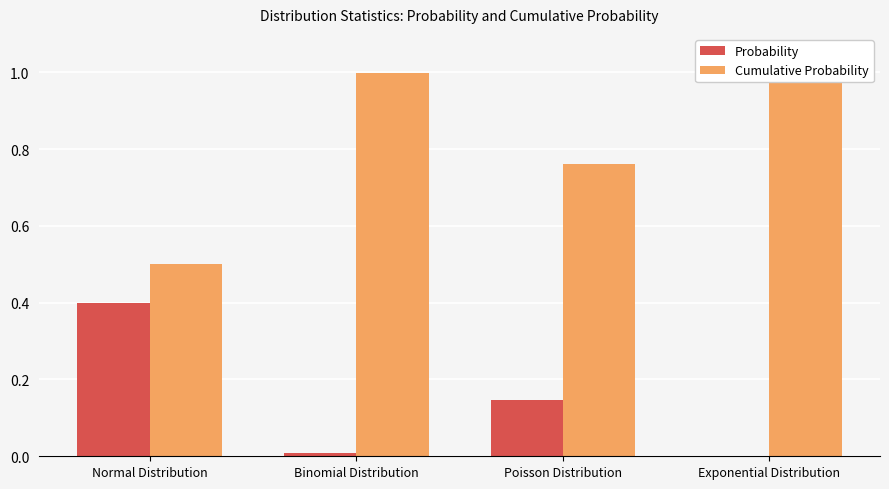

Which series has the largest total across all categories?

Cumulative Probability